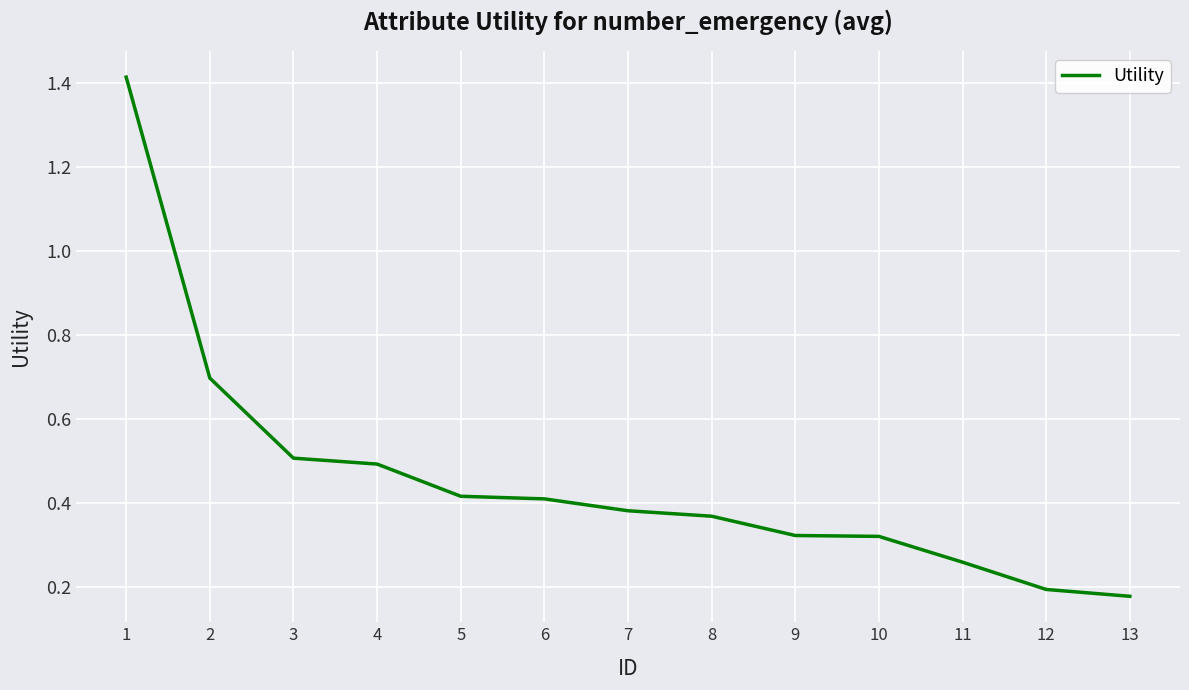

At which label is the value closest to 0?

13